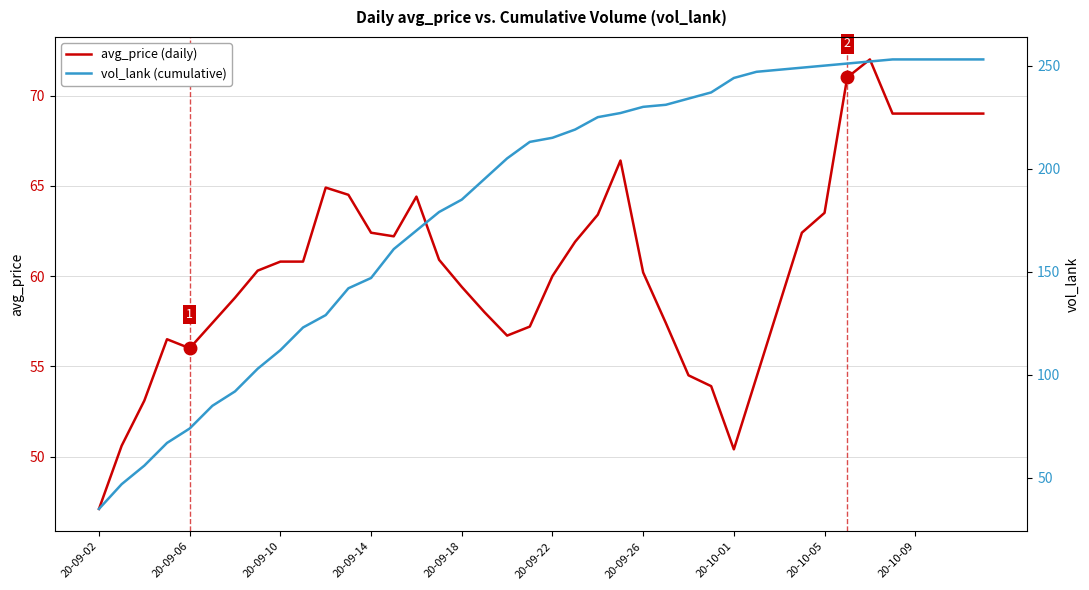

The avg_price (daily) series shows 62.4 at 20-09-14. True or false?

True